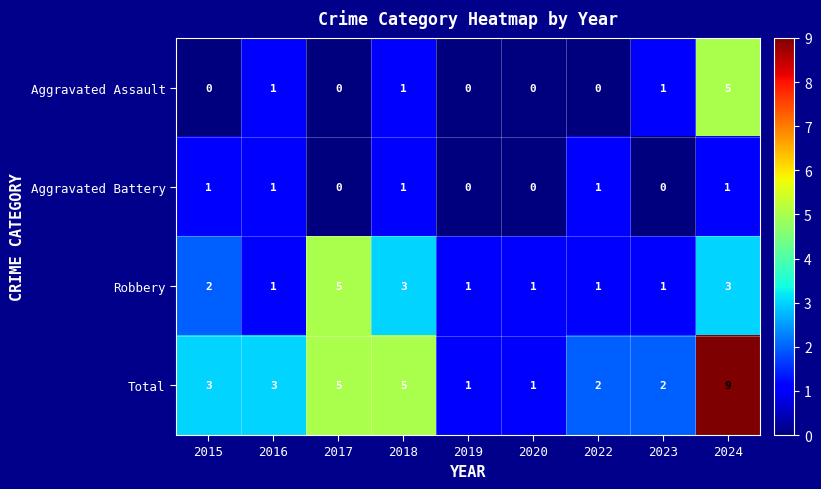

Rank the series at 2015 from highest to lowest value.

Total, Robbery, Aggravated Battery, Aggravated Assault